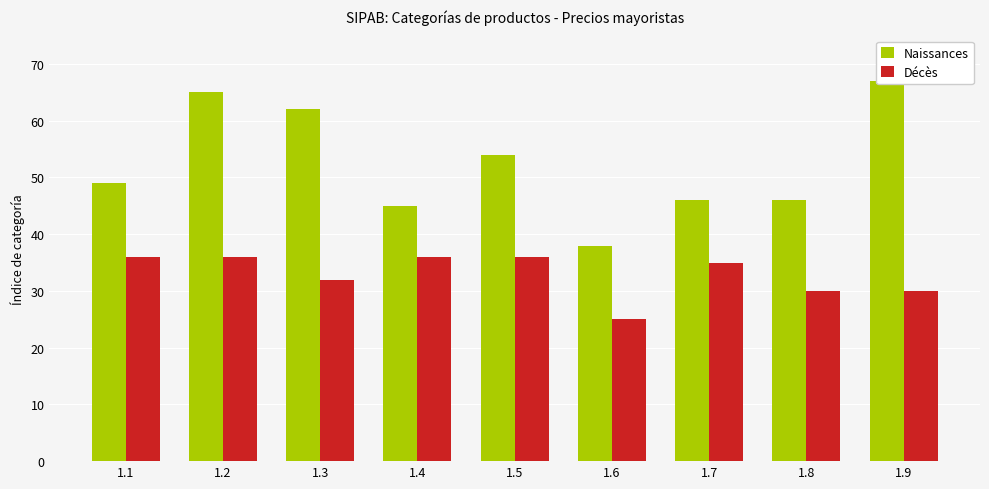

Where is Décès nearest to the value 30?

1.8